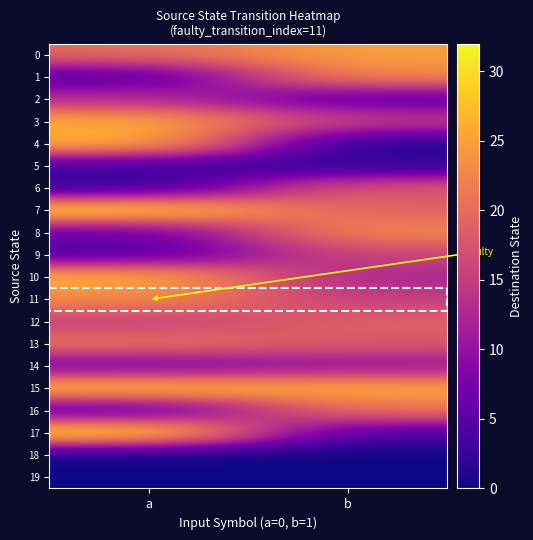

Count the number of data series in this chart.

20